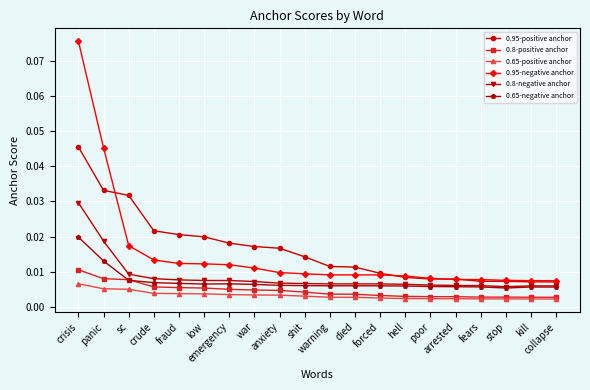

At how many categories does at least one series exceed 0?

20